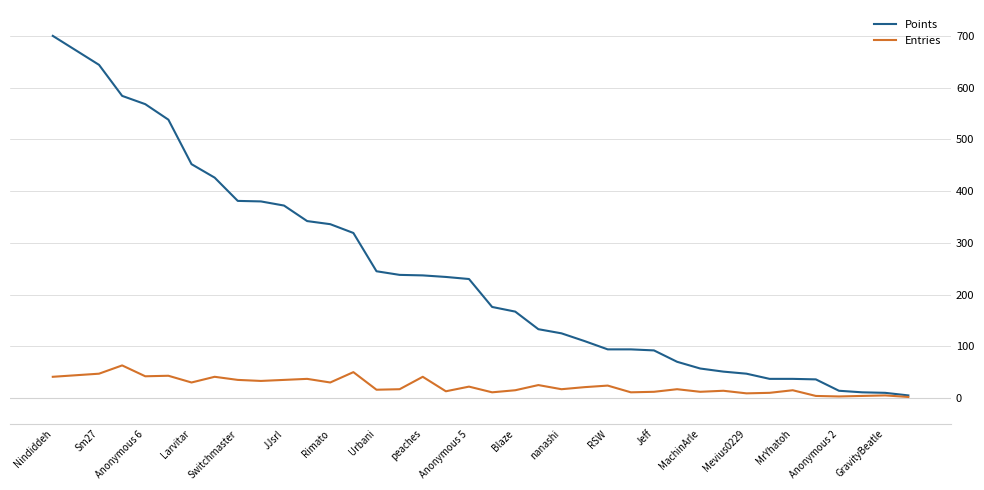

Which series has the widest spread of values?

Points